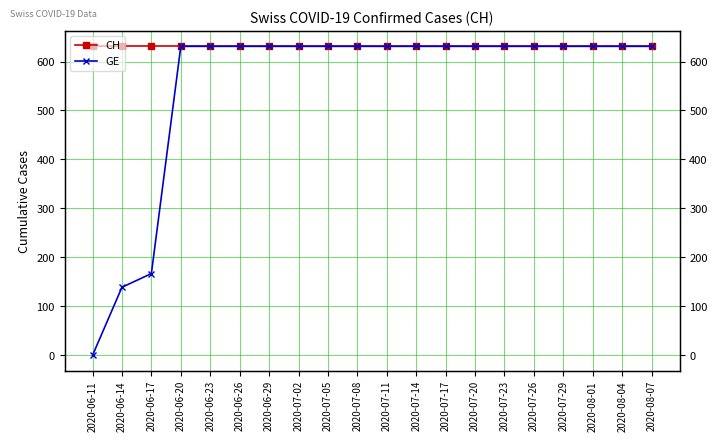

True or false: GE and CH intersect in this chart.

False